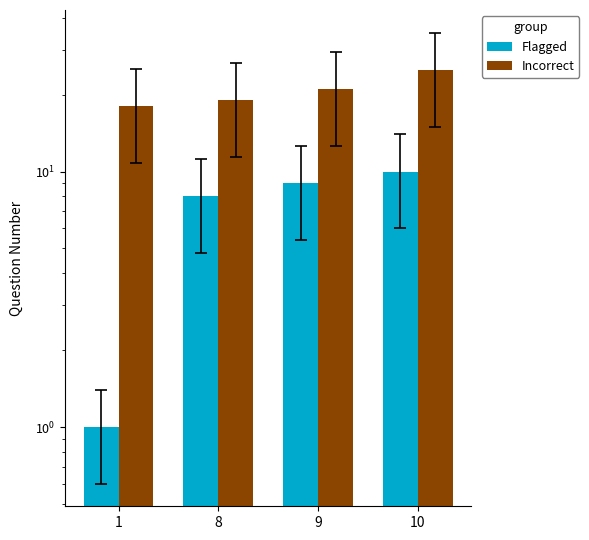

Reading right to left, list all the values displayed in this chart.

Flagged: 10=10	9=9	8=8	1=1
Incorrect: 10=25	9=21	8=19	1=18